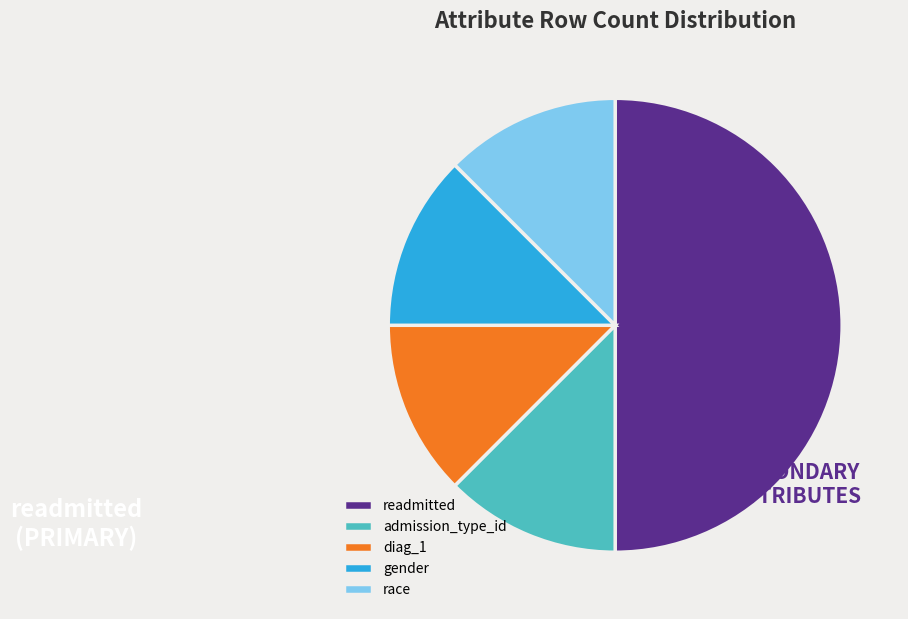

What is the largest slice in the pie chart?

readmitted